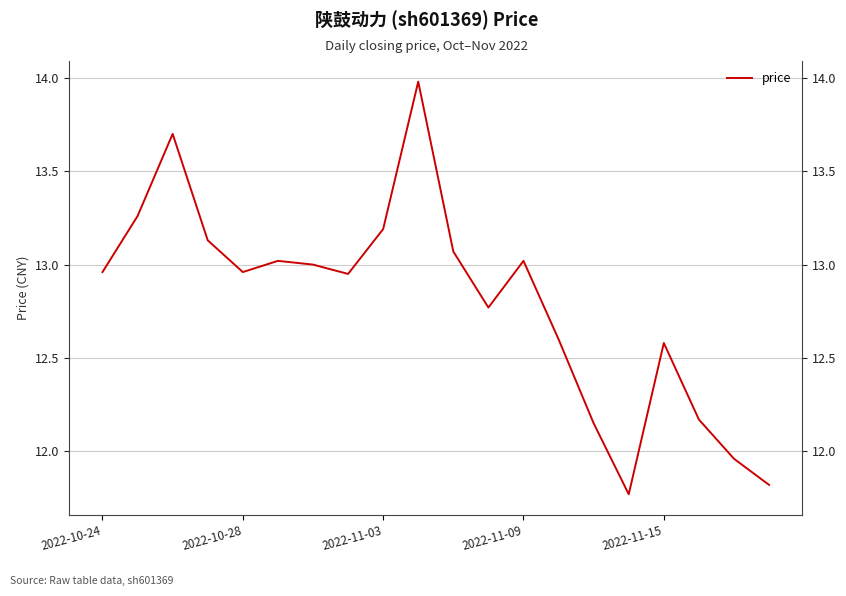

Count the number of data series in this chart.

1